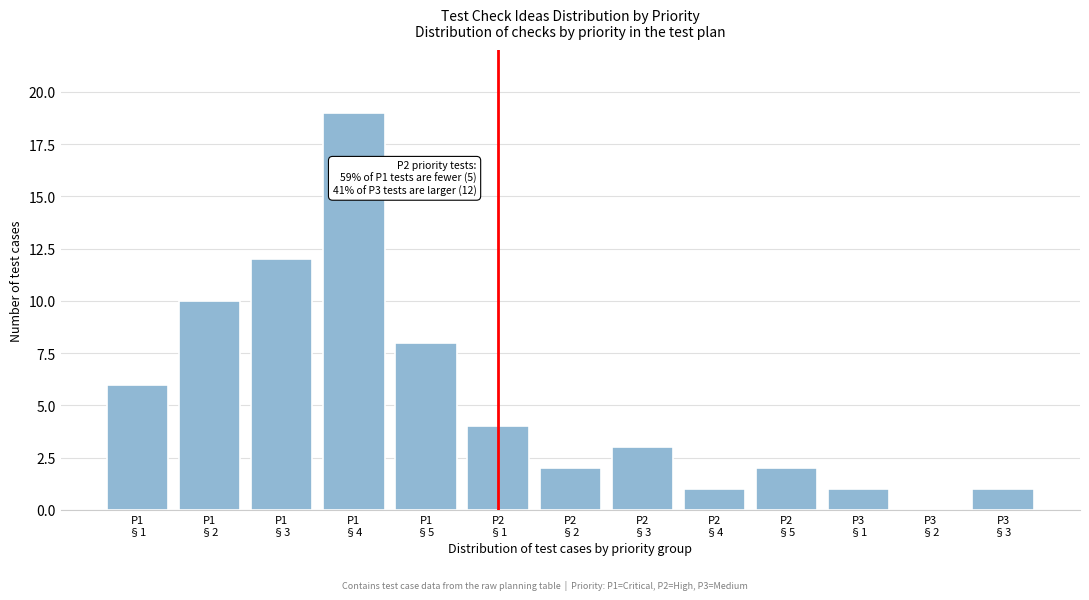

What is the sum of all values?

69